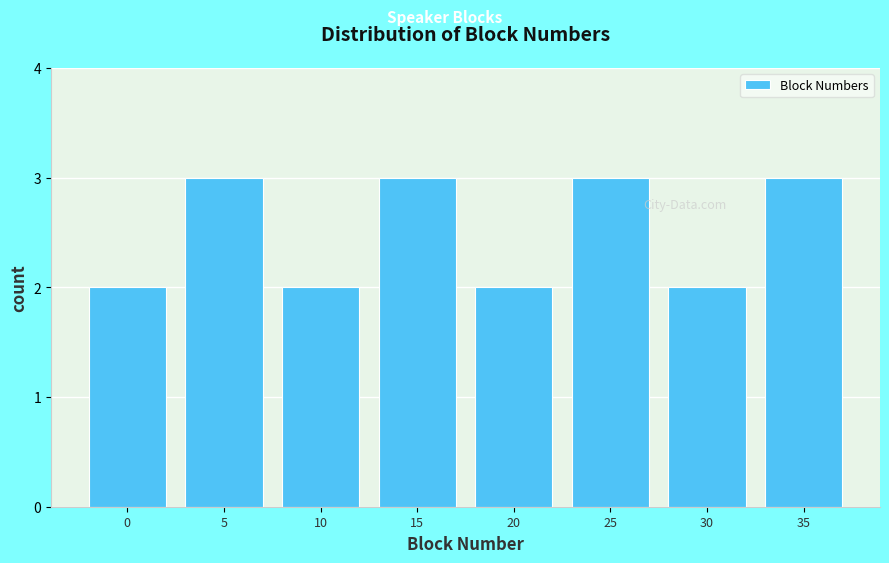

Reading left to right, extract all data points from this chart.

2	3	2	3	2	3	2	3